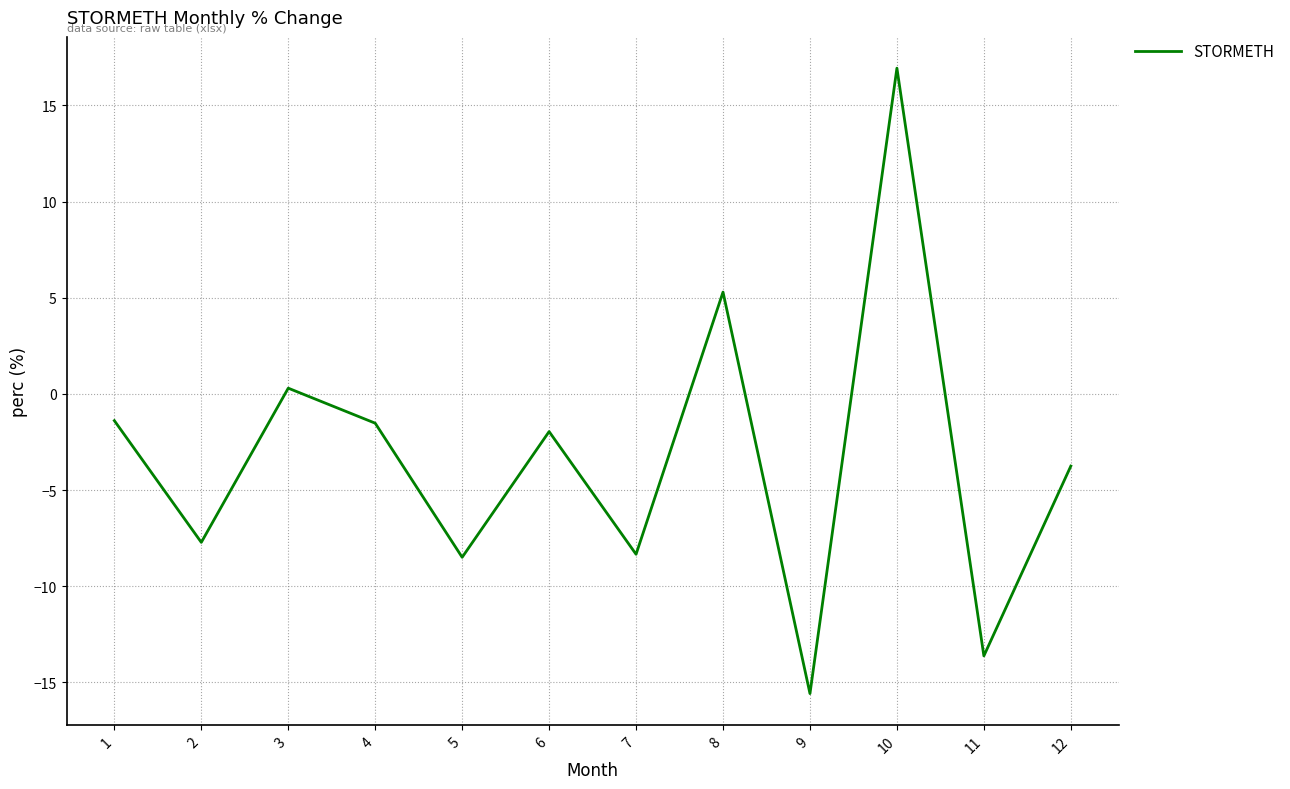

True or false: the data shows 16.9 at 10.

True